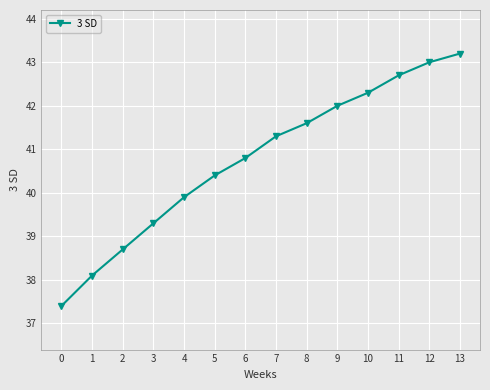

What is the smallest value displayed?

37.4